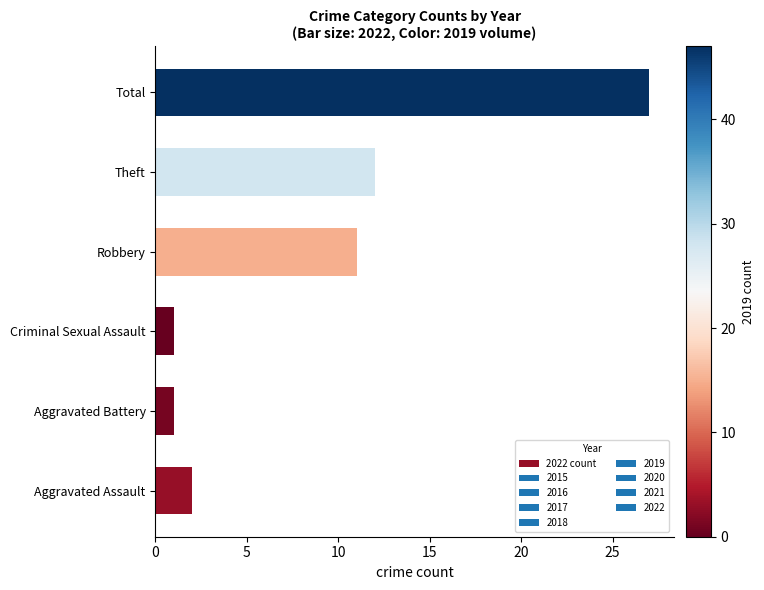

Reading bottom to top, transcribe all the data shown in this chart.

2	1	1	11	12	27